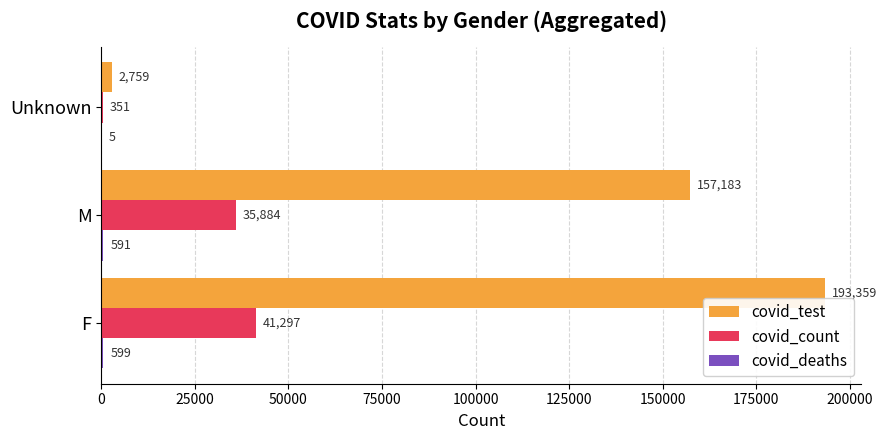

Between F and Unknown, which series saw the biggest shift?

covid_test